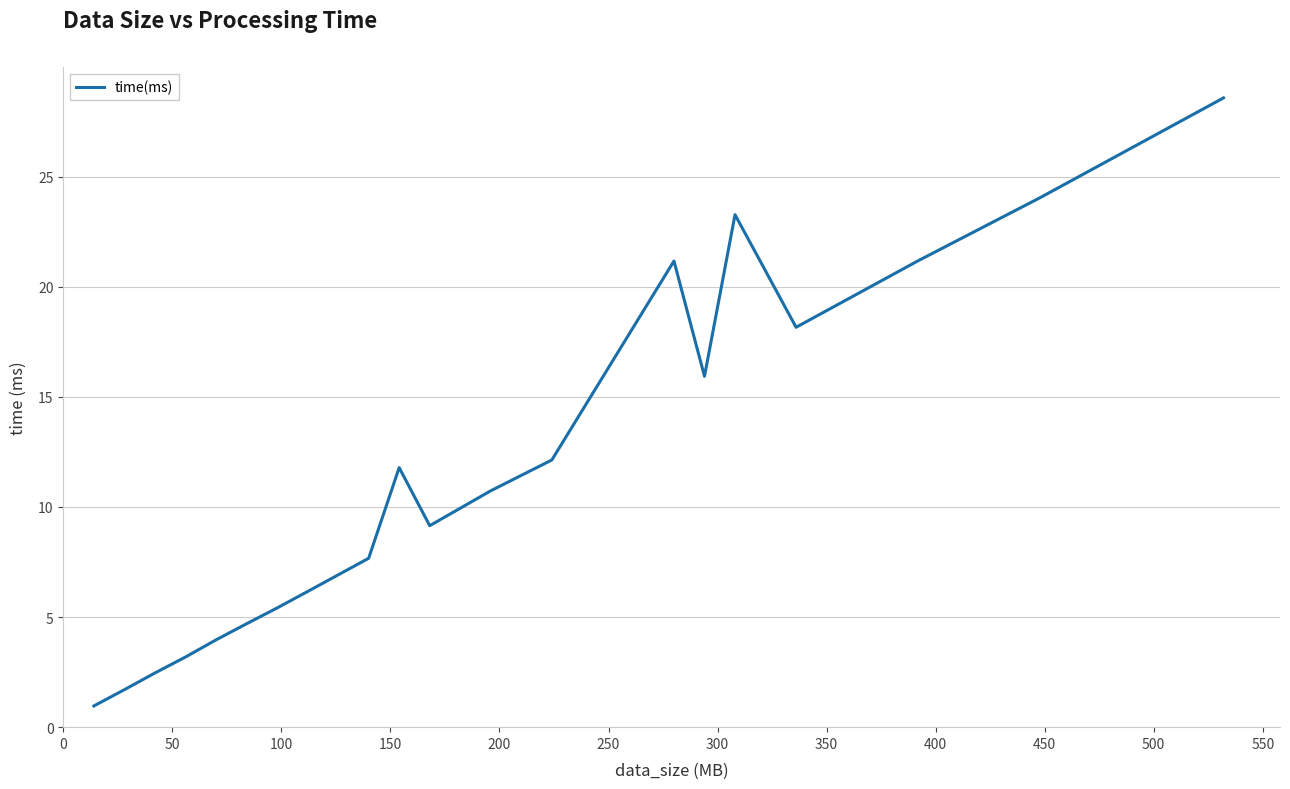

What is the difference between the maximum and minimum values?

27.6